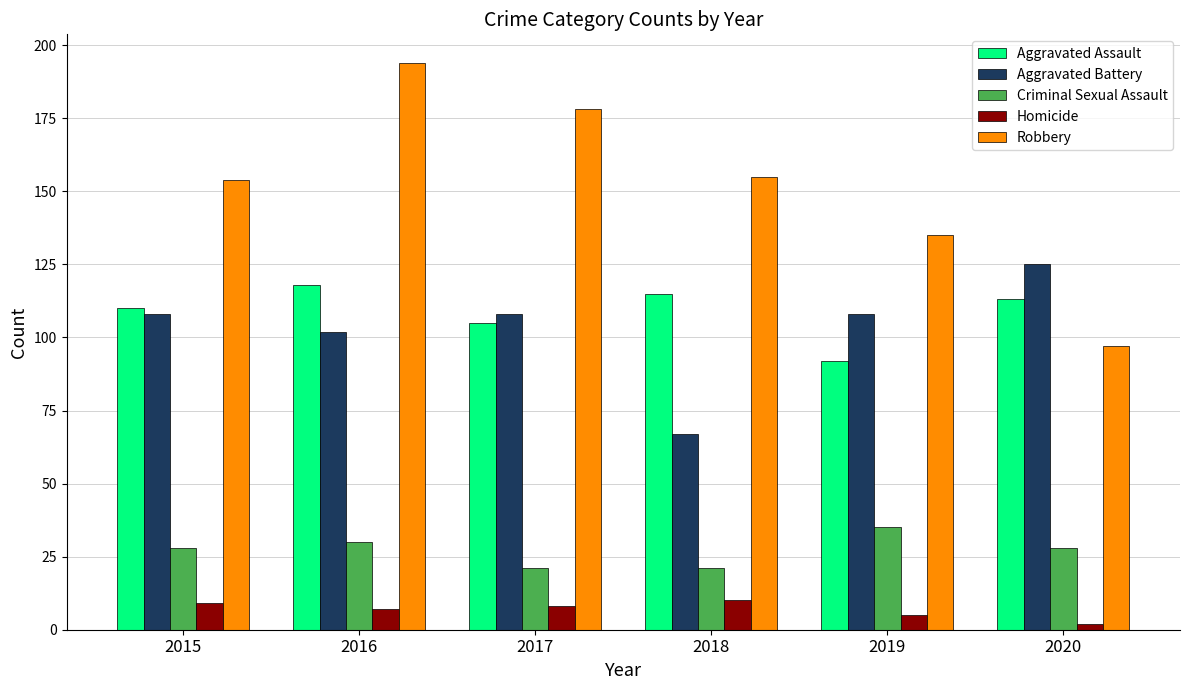

The value of Aggravated Battery at 2016 is 45. True or false?

False